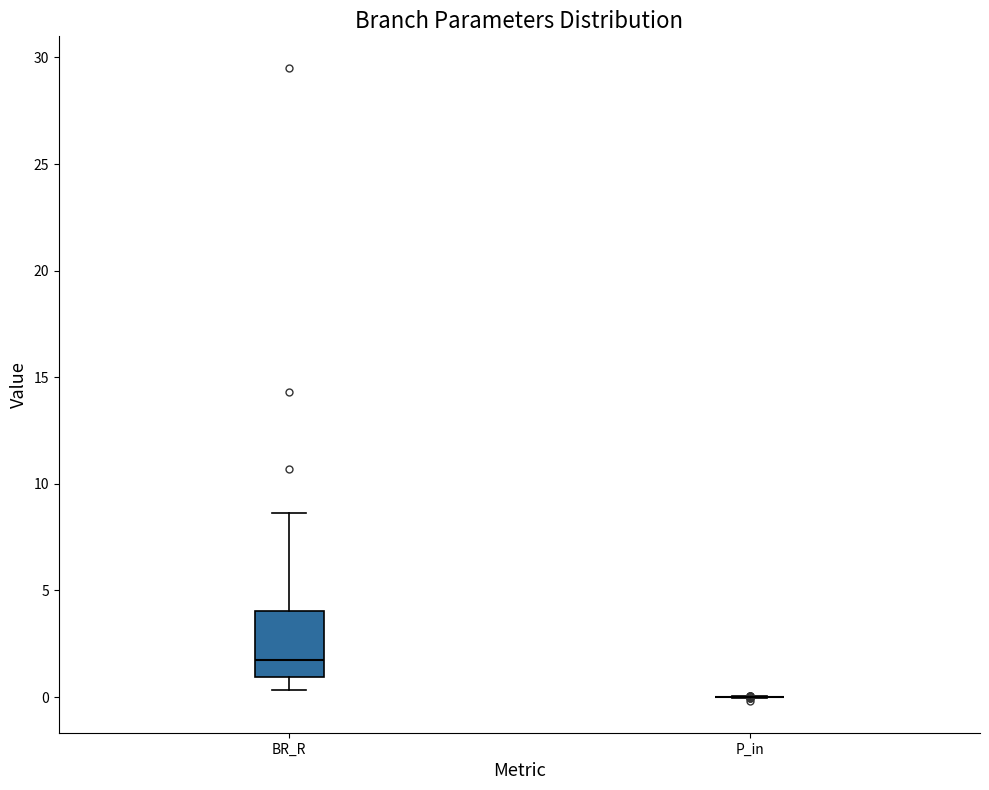

Where does the median line of the box for BR_R sit on the y-axis? The values are not printed on the chart, so give them approximately, as read against the axis.

2.0